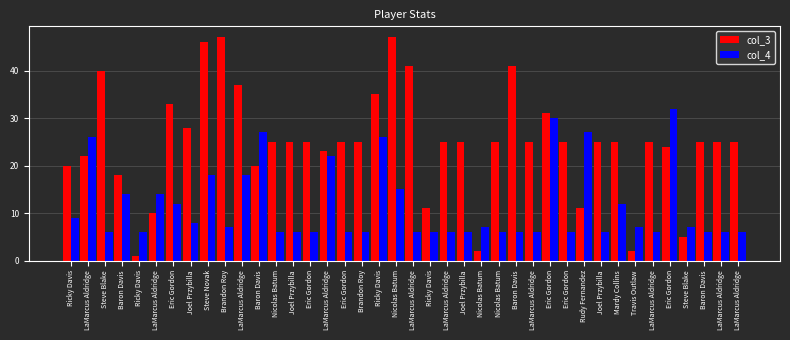

What are all the series names shown in the legend?

col_3, col_4